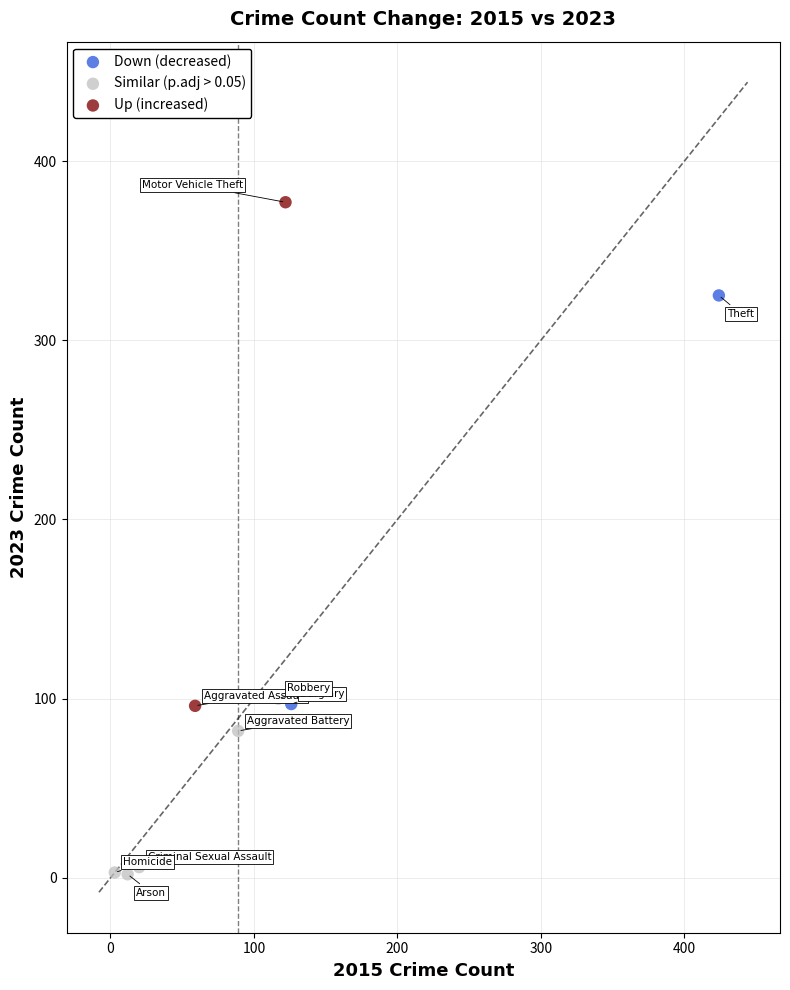

Which series contains the highest Y value?

Up (increased)